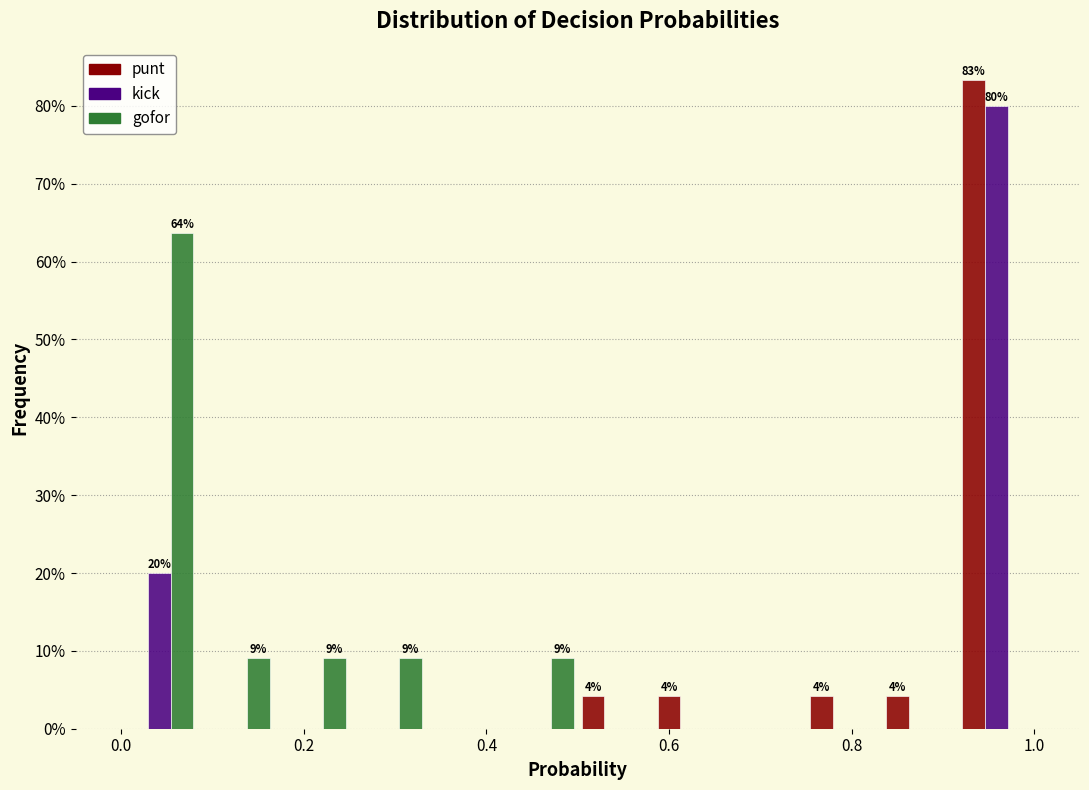

In the punt series, which range on the x-axis has the tallest bar?

0.92 to 1.00